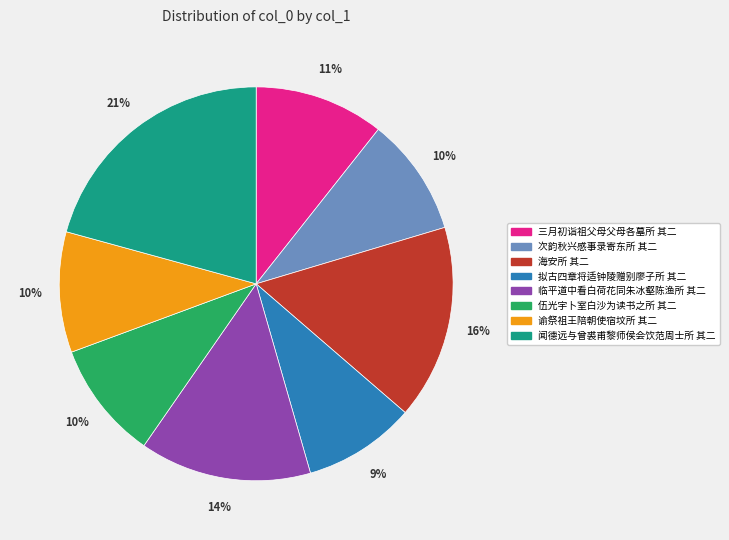

How many segments does this pie chart have?

8